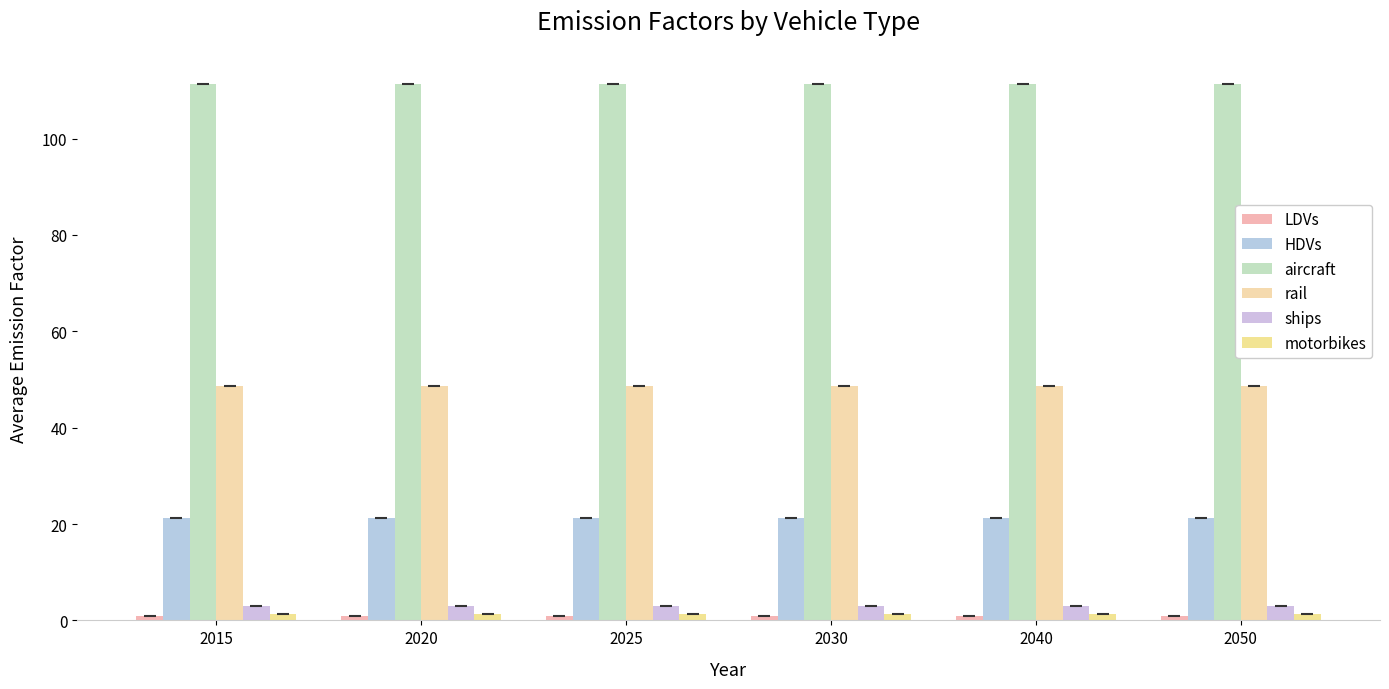

Reading right to left, extract all data points from this chart.

LDVs: 1.0	1.0	1.0	1.0	1.0	1.0
HDVs: 21.2	21.2	21.2	21.2	21.2	21.2
aircraft: 111.4	111.4	111.4	111.4	111.4	111.4
rail: 48.7	48.7	48.7	48.7	48.7	48.7
ships: 2.9	2.9	2.9	2.9	2.9	2.9
motorbikes: 1.3	1.3	1.3	1.3	1.3	1.3